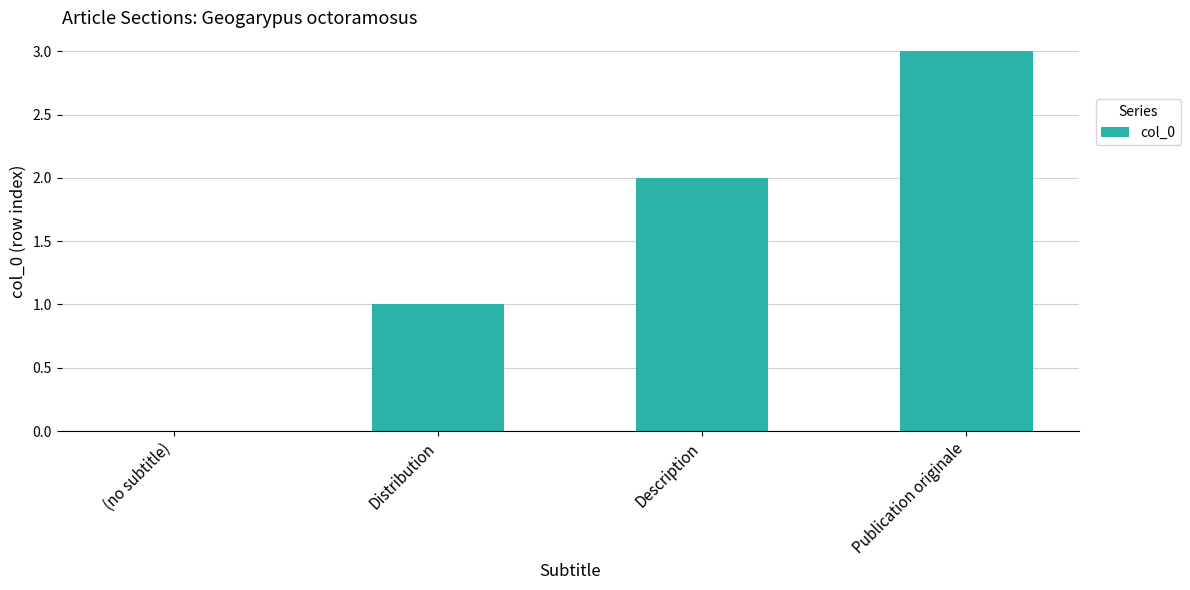

Are the bars grouped side by side (vs. stacked)?

No